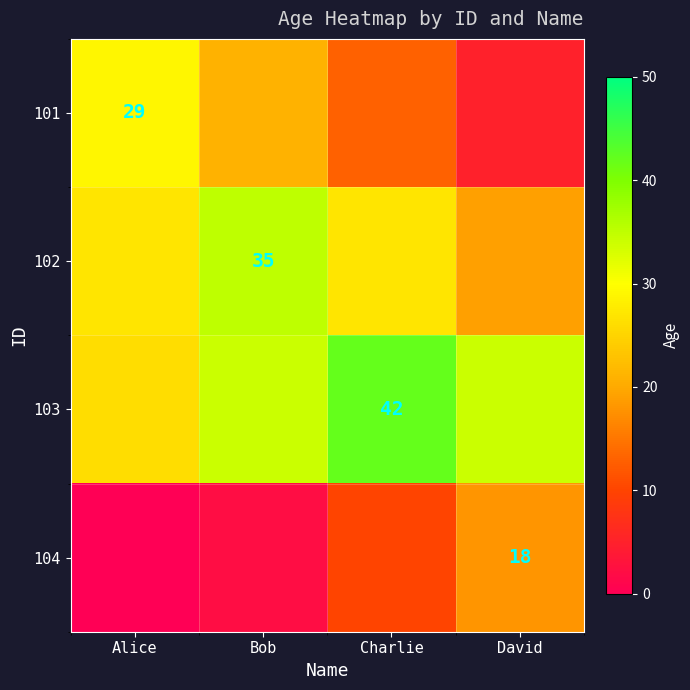

The 104 series shows 18 at David. True or false?

True